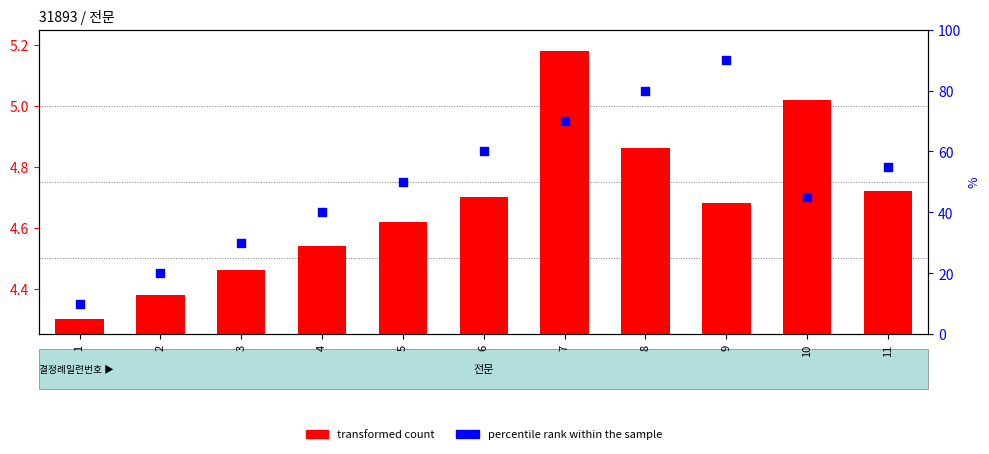

Is the value of percentile rank within the sample at 5 greater than the value of transformed count at 4?

Yes